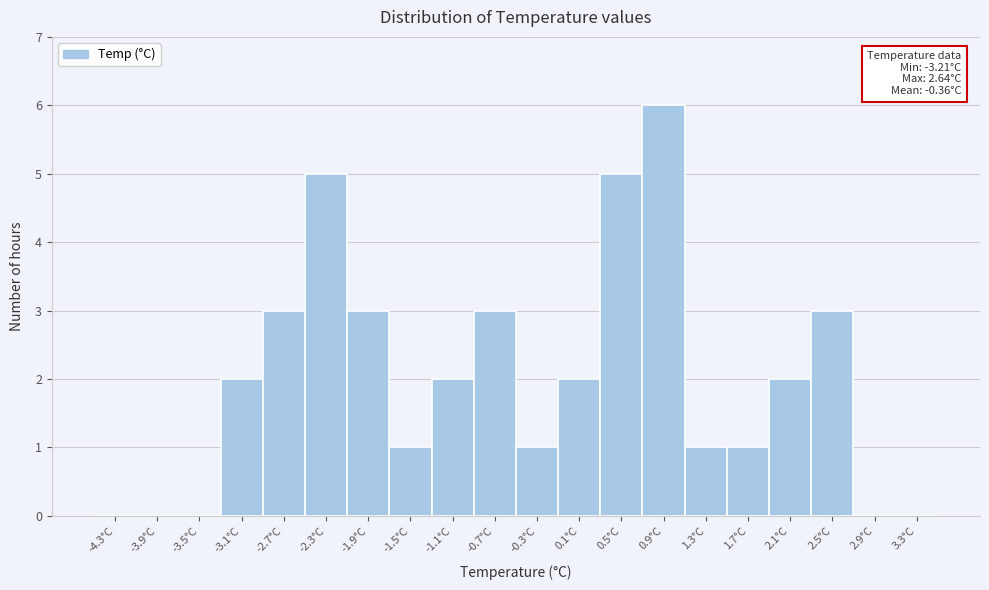

Which range on the x-axis has the tallest bar?

0.7 to 1.1